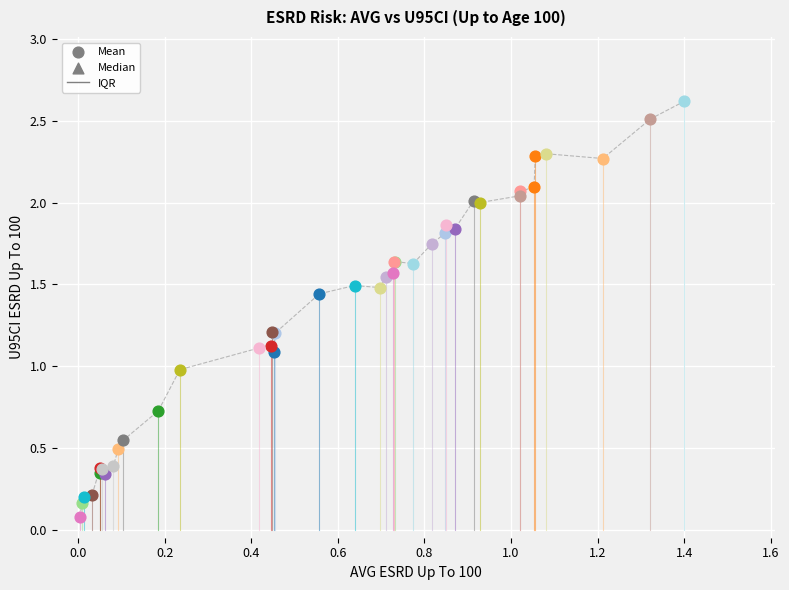

What is the greatest value displayed?

2.6